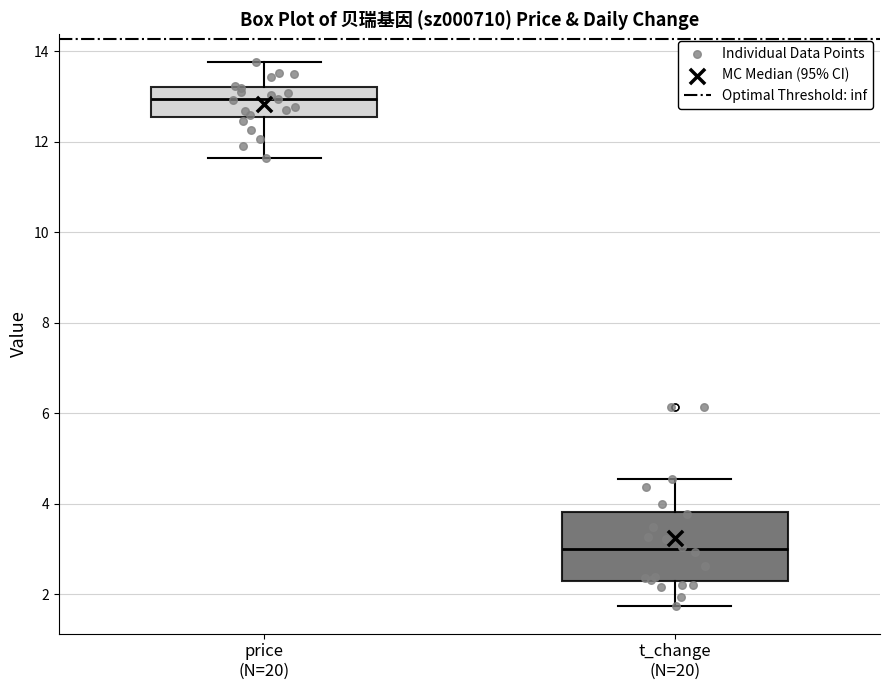

Comparing the boxes themselves (not the whiskers), which one is the tallest?

t_change (N=20)